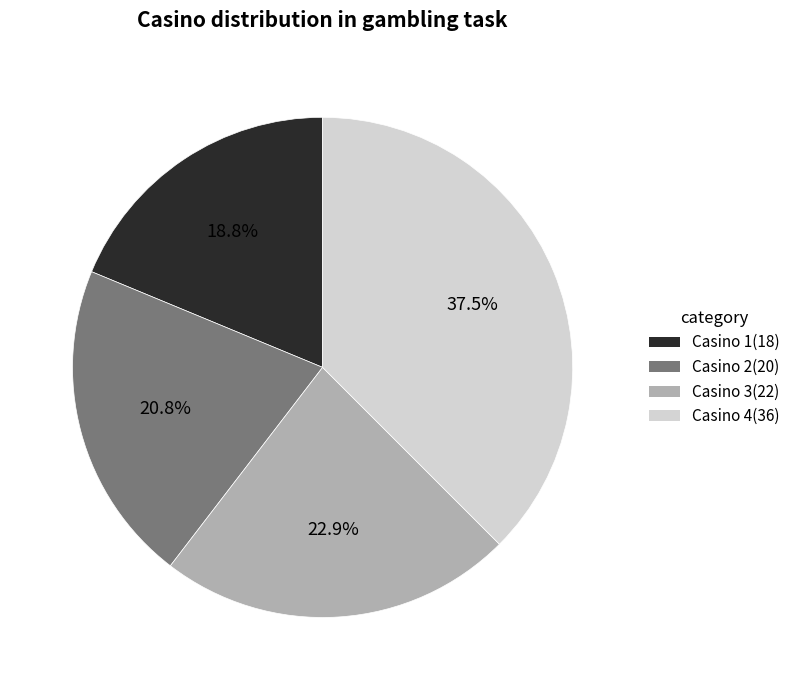

The Casino 1 slice represents 29% of the pie. True or false?

False